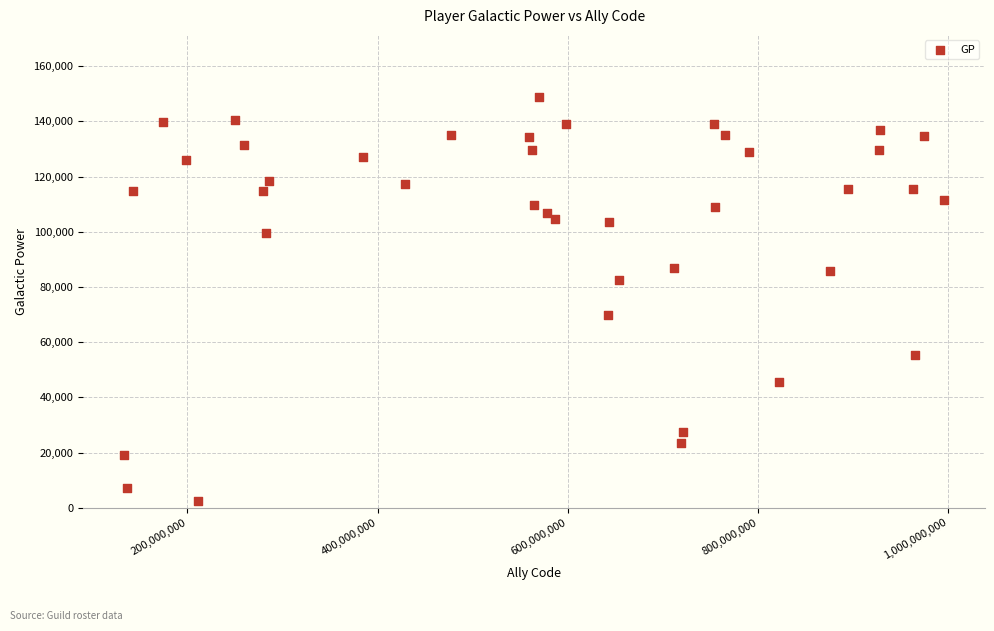

What is the range of X values (max minus min)?

861695486